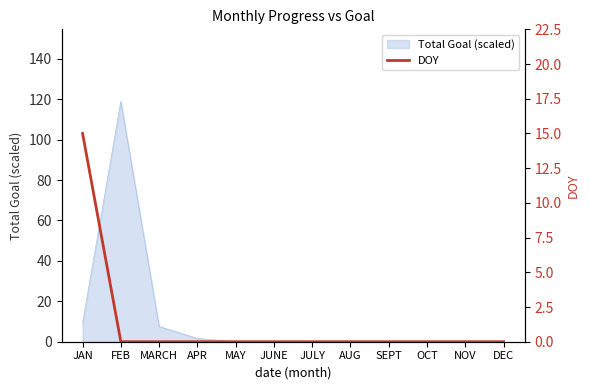

What is the label of the 5th point from the left?

MAY